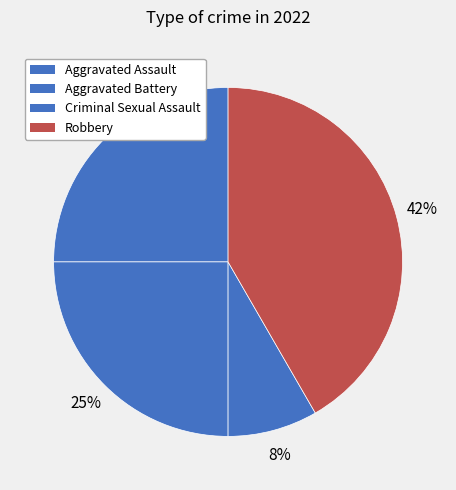

How many slices are in this pie chart?

4